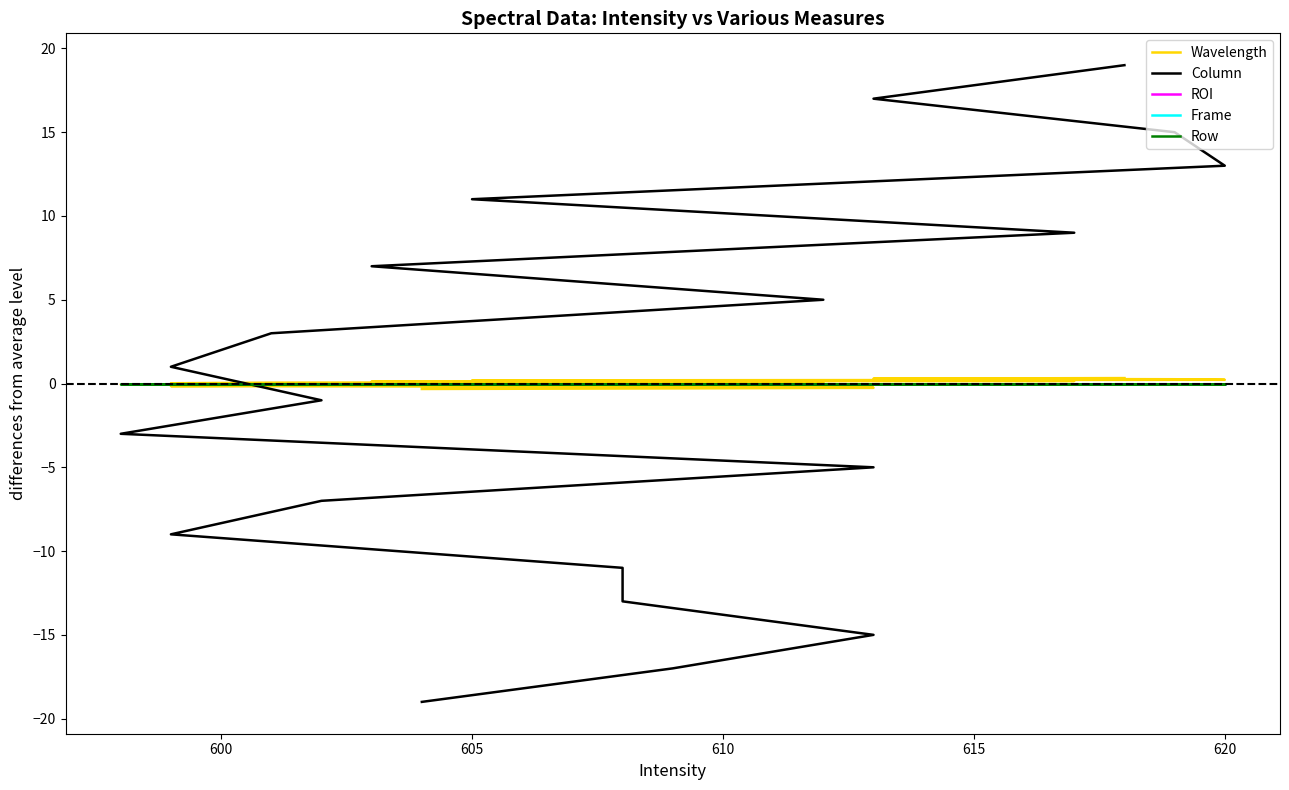

After their last crossing, which series has the higher values: ROI or Column?

Column